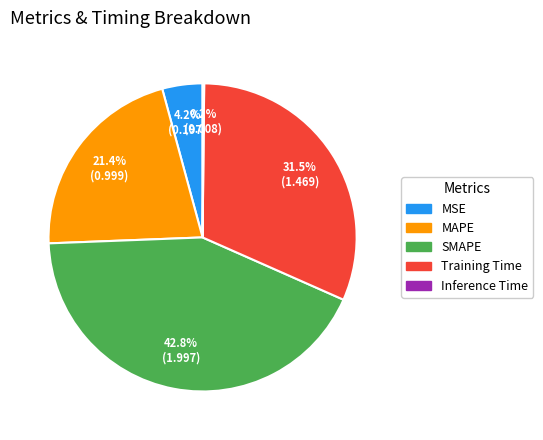

To the nearest percent, what percentage of the pie is MAPE?

21%